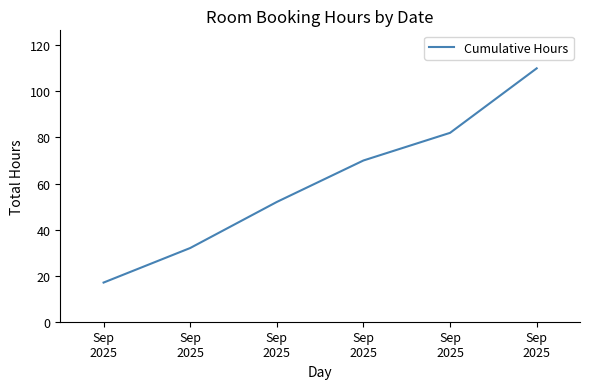

Reading right to left, extract all data points from this chart.

110	82	70	52	32	17